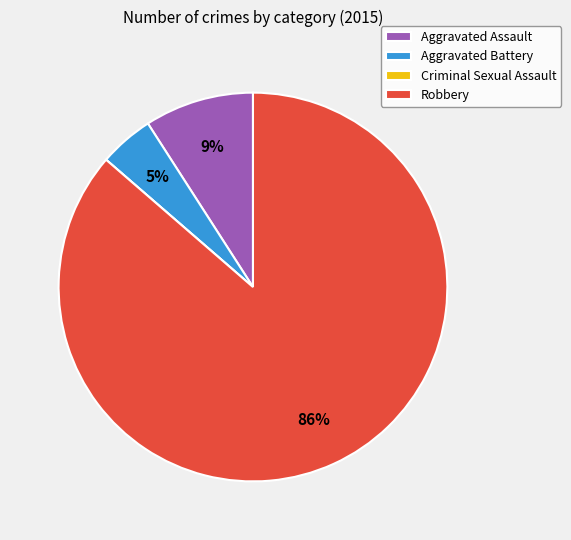

To the nearest percent, what portion does Aggravated Assault represent?

9%